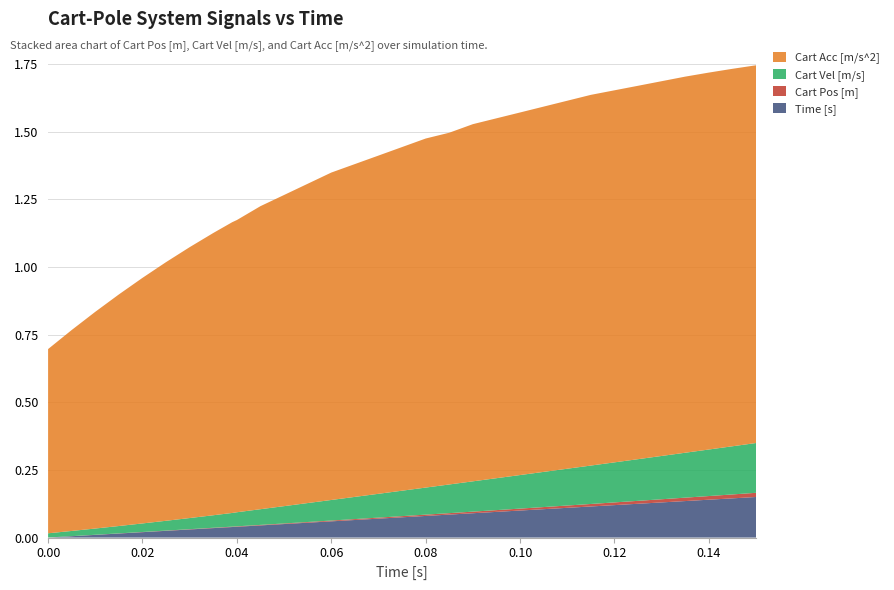

Reading left to right, what are all the values shown in this chart?

Cart Acc [m/s^2]: 0.0=0.7	0.005=0.7	0.01=0.8	0.015=0.9	0.02=0.9	0.025=1.0	0.03=1.0	0.035=1.0	0.039=1.1	0.04=1.1	0.045=1.1	0.05=1.1	0.055=1.2	0.06=1.2	0.065=1.2	0.07=1.2	0.075=1.3	0.08=1.3	0.085=1.3	0.09=1.3	0.095=1.3	0.1=1.3	0.105=1.4	0.11=1.4	0.115=1.4	0.12=1.4	0.125=1.4	0.13=1.4	0.135=1.4	0.14=1.4	0.145=1.4	0.15=1.4
Cart Vel [m/s]: 0.0=0.0	0.005=0.0	0.01=0.0	0.015=0.0	0.02=0.0	0.025=0.0	0.03=0.0	0.035=0.0	0.039=0.1	0.04=0.1	0.045=0.1	0.05=0.1	0.055=0.1	0.06=0.1	0.065=0.1	0.07=0.1	0.075=0.1	0.08=0.1	0.085=0.1	0.09=0.1	0.095=0.1	0.1=0.1	0.105=0.1	0.11=0.1	0.115=0.1	0.12=0.1	0.125=0.2	0.13=0.2	0.135=0.2	0.14=0.2	0.145=0.2	0.15=0.2
Cart Pos [m]: 0.0=0.0	0.005=0.0	0.01=0.0	0.015=0.0	0.02=0.0	0.025=0.0	0.03=0.0	0.035=0.0	0.039=0.0	0.04=0.0	0.045=0.0	0.05=0.0	0.055=0.0	0.06=0.0	0.065=0.0	0.07=0.0	0.075=0.0	0.08=0.0	0.085=0.0	0.09=0.0	0.095=0.0	0.1=0.0	0.105=0.0	0.11=0.0	0.115=0.0	0.12=0.0	0.125=0.0	0.13=0.0	0.135=0.0	0.14=0.0	0.145=0.0	0.15=0.0
Time [s]: 0.0=0.0	0.005=0.0	0.01=0.0	0.015=0.0	0.02=0.0	0.025=0.0	0.03=0.0	0.035=0.0	0.039=0.0	0.04=0.0	0.045=0.0	0.05=0.1	0.055=0.1	0.06=0.1	0.065=0.1	0.07=0.1	0.075=0.1	0.08=0.1	0.085=0.1	0.09=0.1	0.095=0.1	0.1=0.1	0.105=0.1	0.11=0.1	0.115=0.1	0.12=0.1	0.125=0.1	0.13=0.1	0.135=0.1	0.14=0.1	0.145=0.1	0.15=0.1